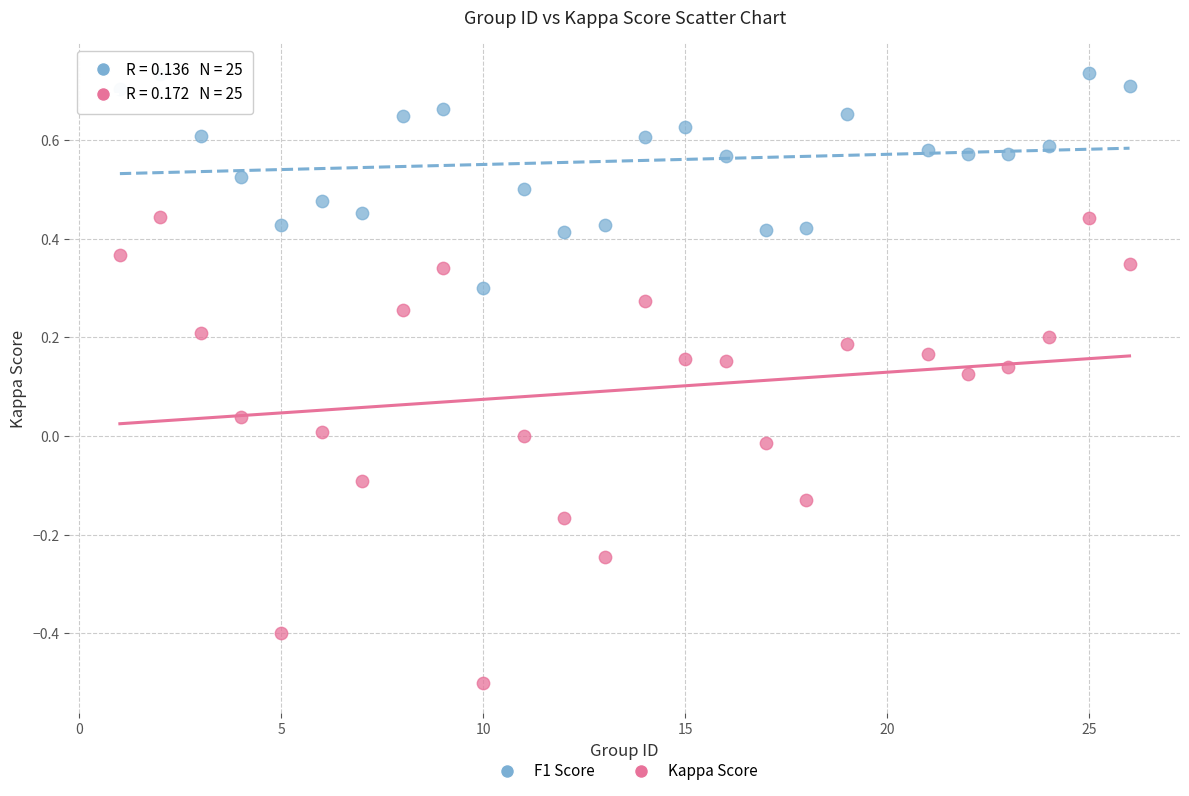

Across all data points, what is the range of X values (max minus min)?

25.0